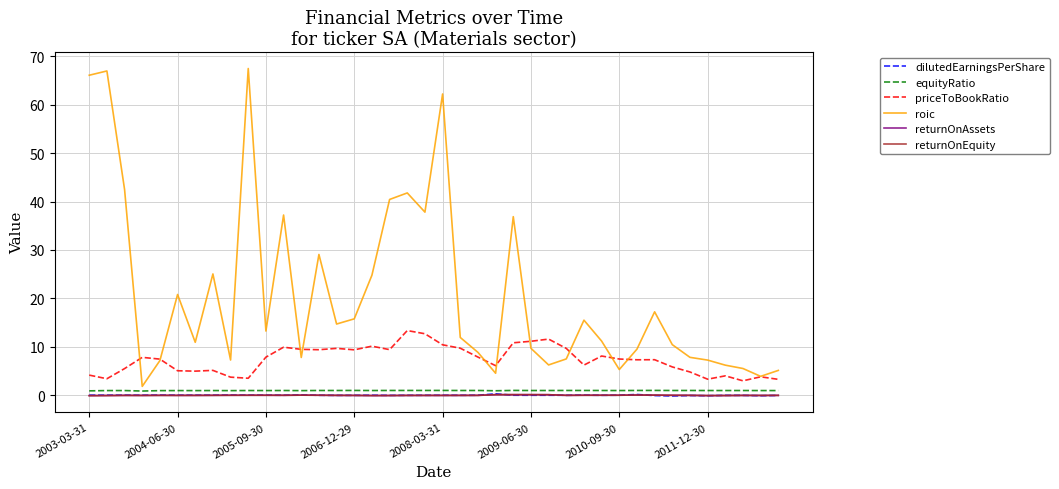

Which series has the largest total across all categories?

roic